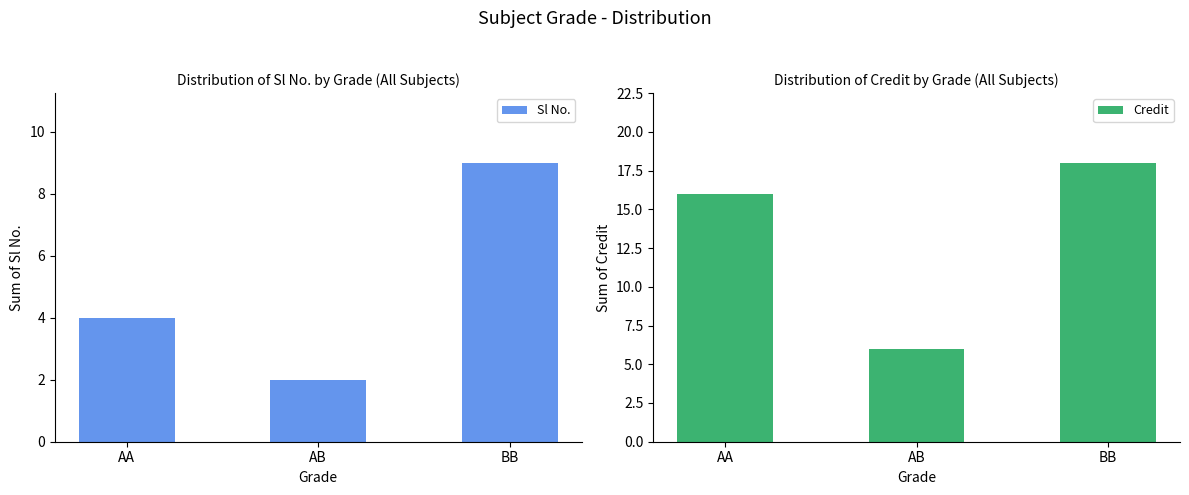

What is the label of the 3rd bar from the left?

BB